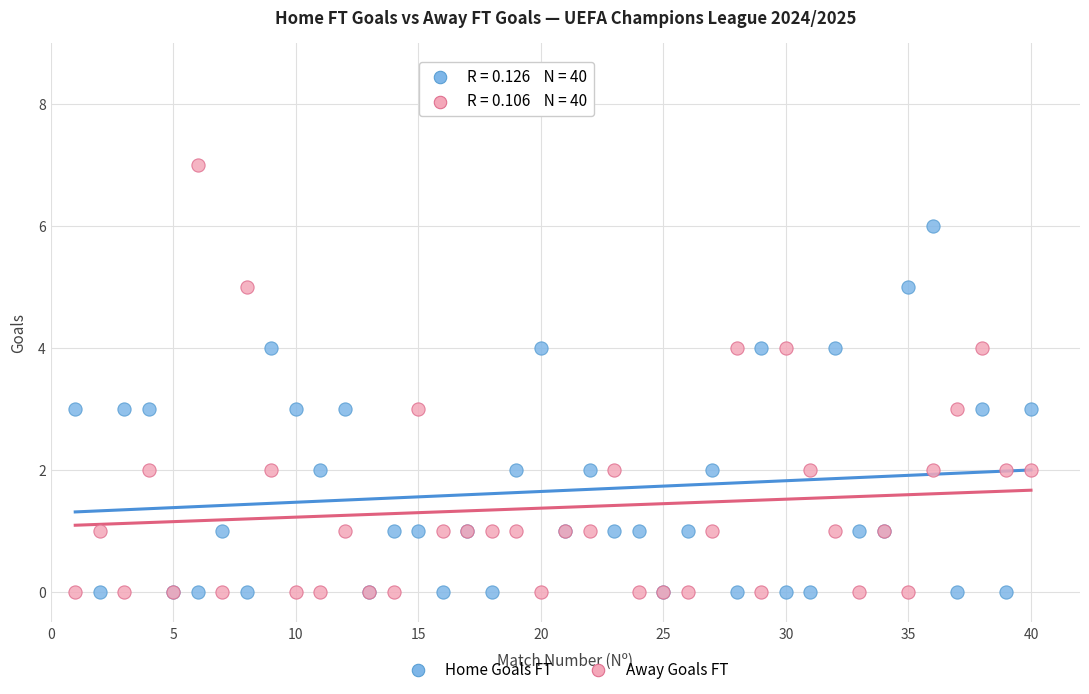

What are all the series names shown in the legend?

Home Goals FT, Away Goals FT